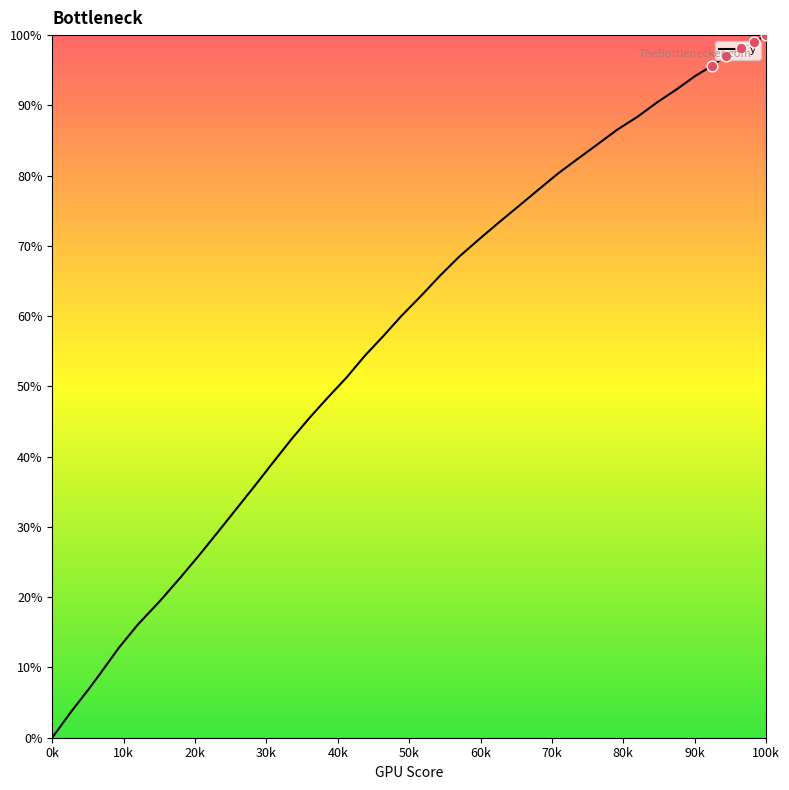

What is the maximum value shown in the chart?

100.0